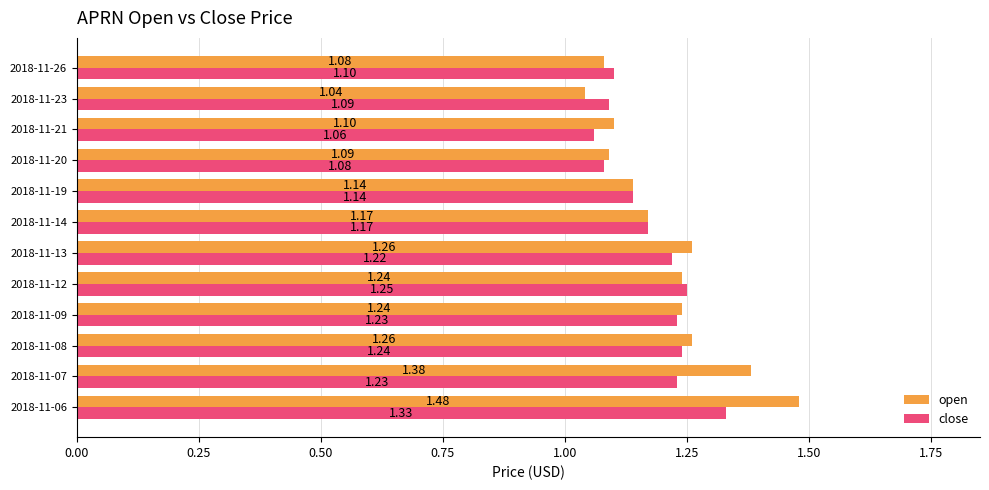

How many close values are between 1 and 2?

12